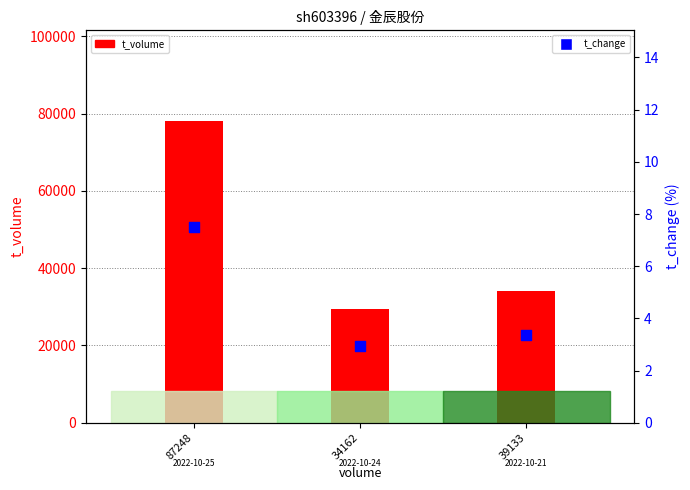

Is the value of t_change at 34162 greater than the value of t_volume at 39133?

No